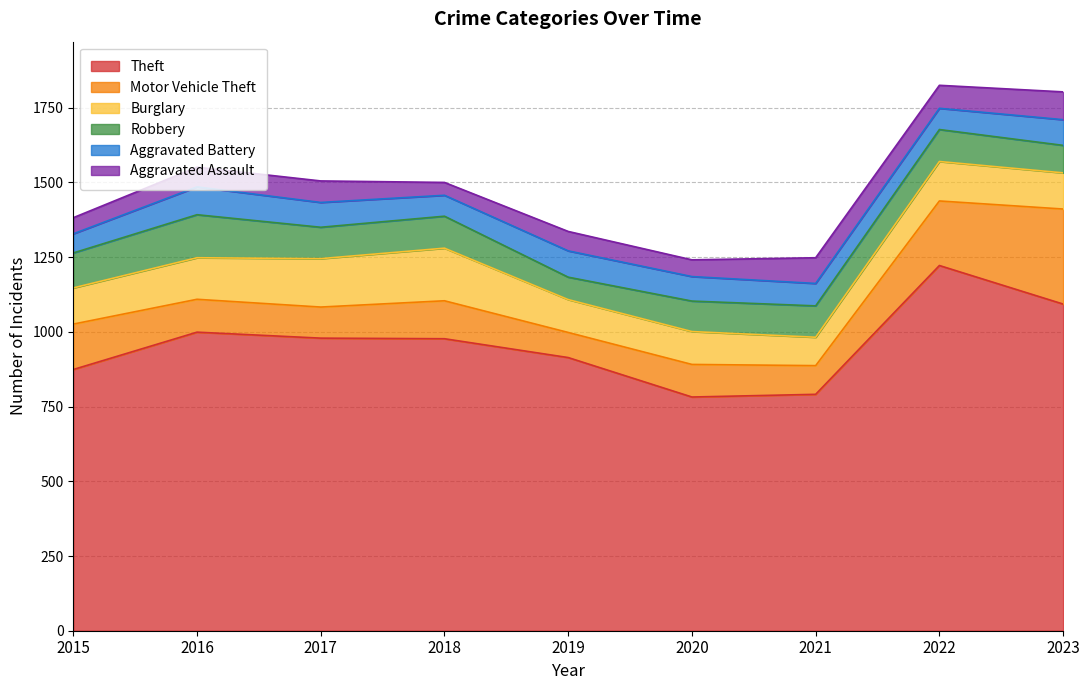

What is the difference between the second highest and minimum values in the Aggravated Assault series?

43